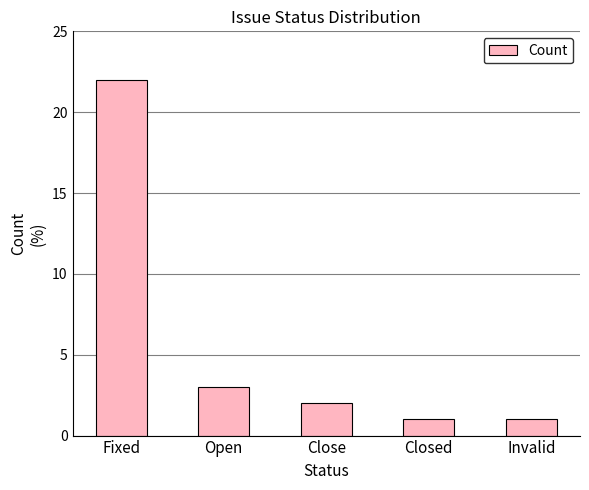

What position from the right is Fixed?

5